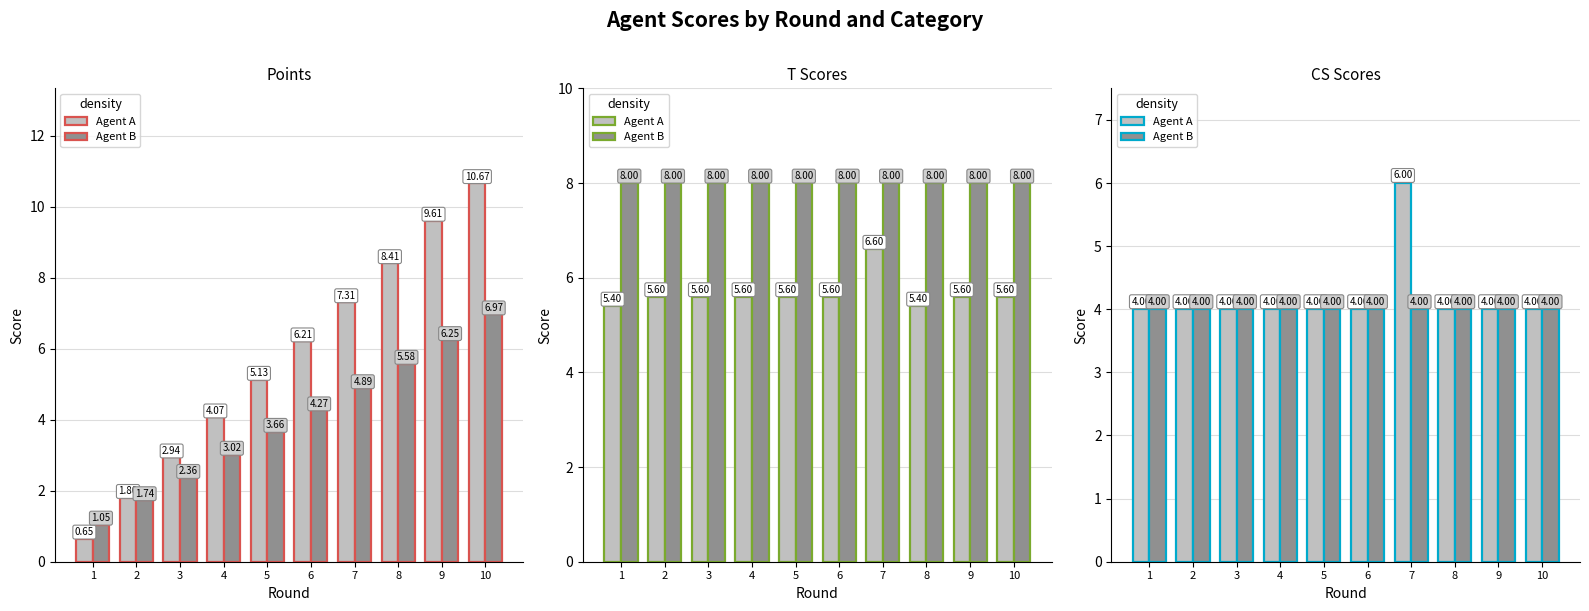

Reading right to left, extract all data points from this chart.

Agent A: 10=4	9=4	8=4	7=6	6=4	5=4	4=4	3=4	2=4	1=4
Agent B: 10=4	9=4	8=4	7=4	6=4	5=4	4=4	3=4	2=4	1=4